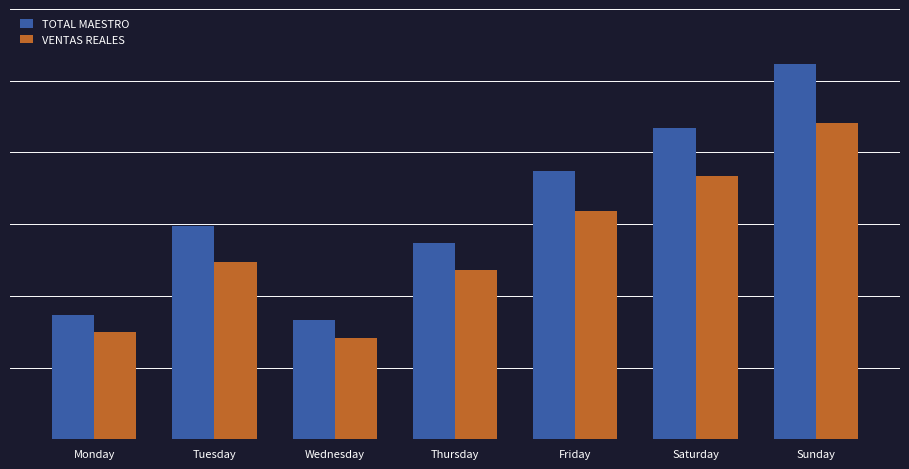

What are all the series names shown in the legend?

TOTAL MAESTRO, VENTAS REALES